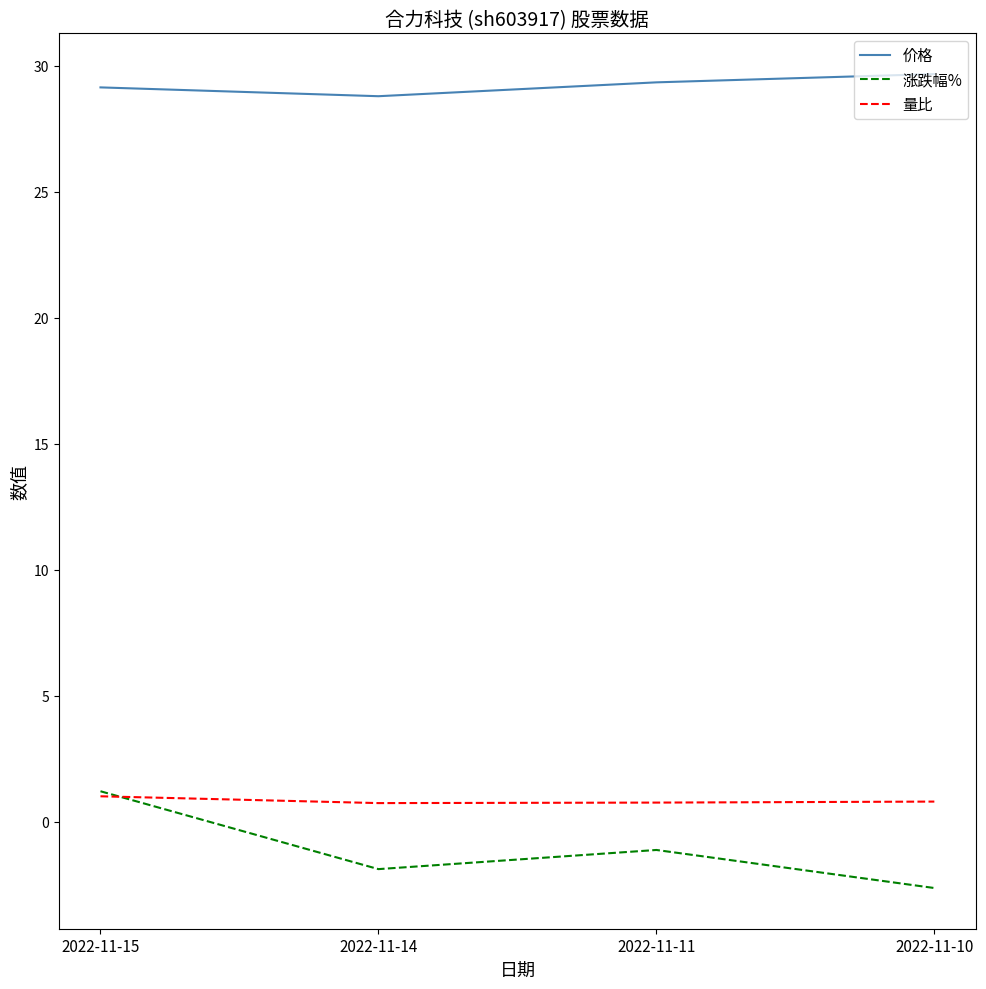

The value of 价格 at 2022-11-14 is 18.5. True or false?

False